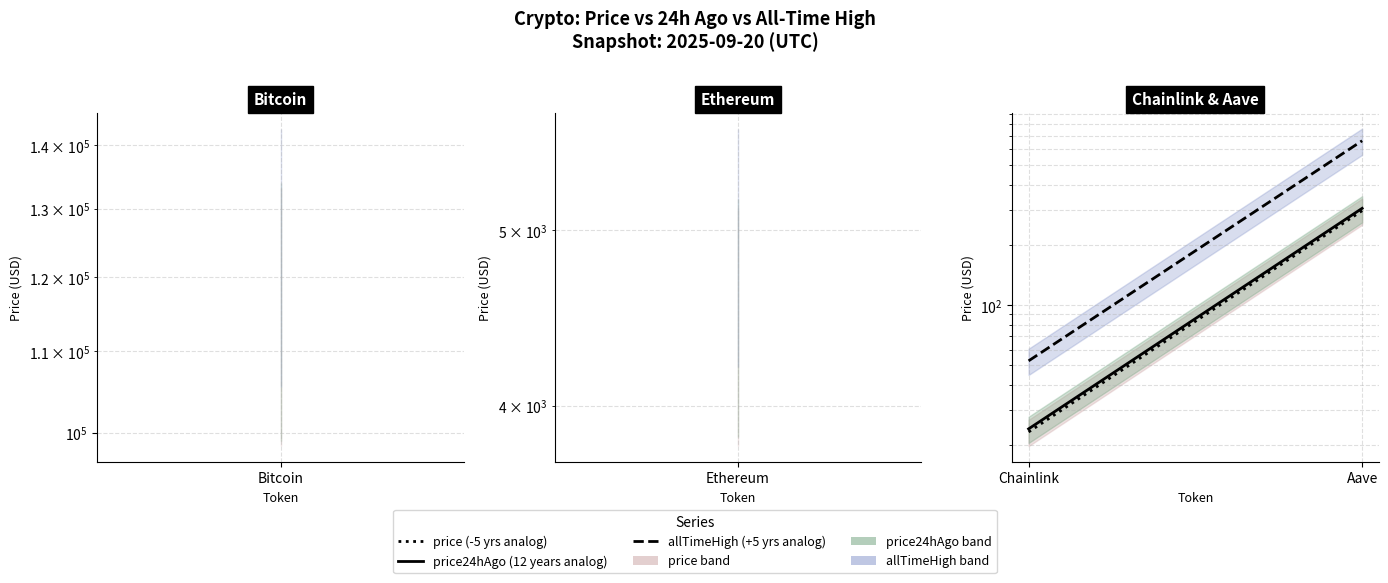

What is the difference between the maximum and minimum values in the +5 yrs series?

609.0